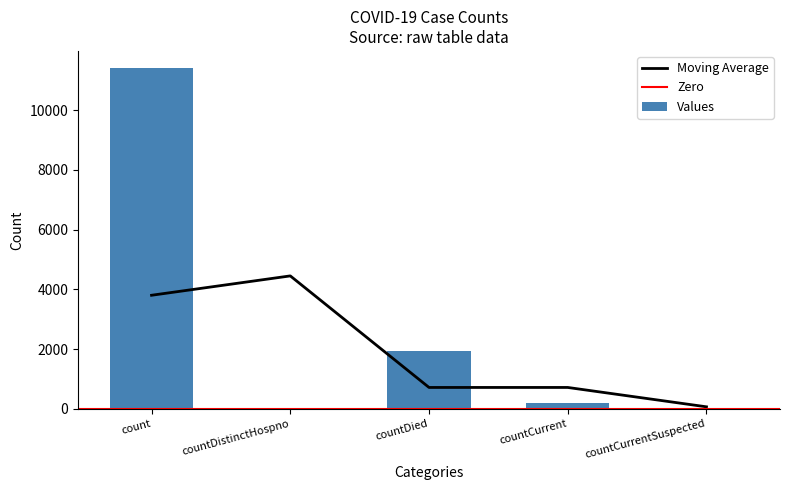

What position from the left is count?

1